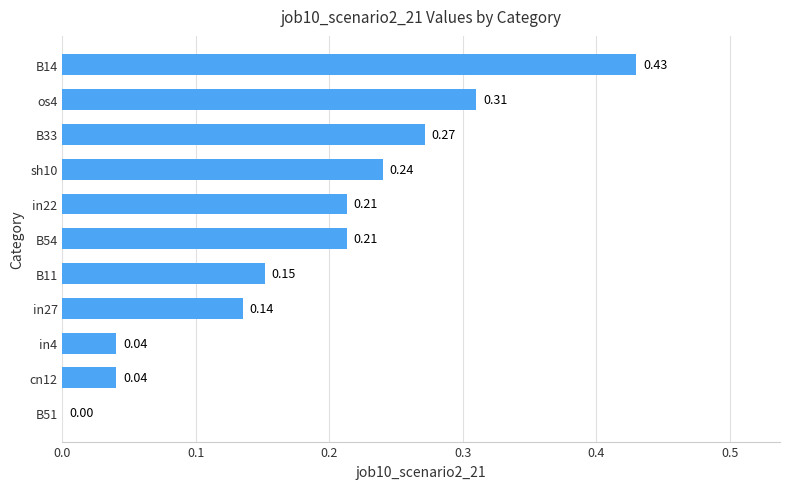

How many categories are shown in the chart?

11